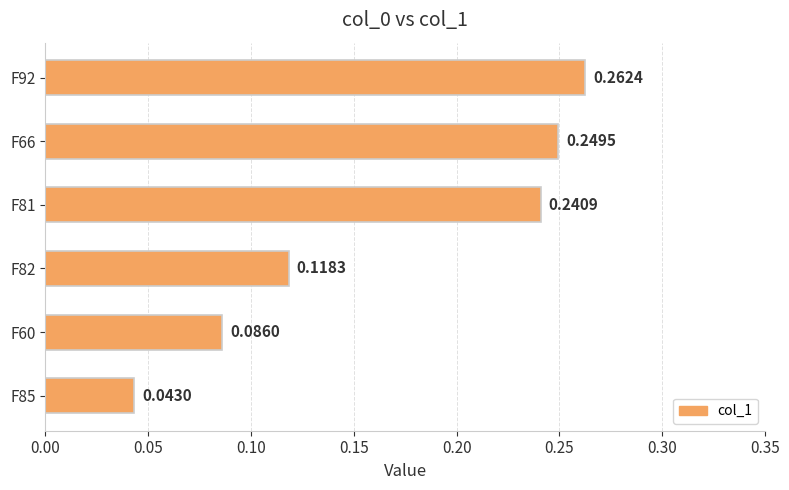

List the labels in order of value, largest first.

F92, F66, F81, F82, F60, F85